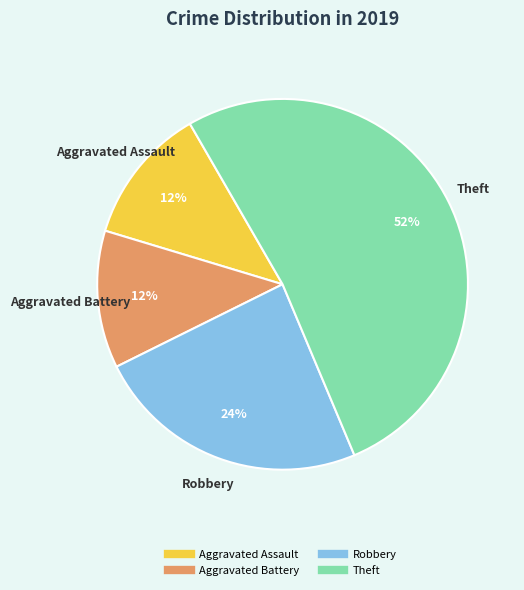

Which has a higher value, Robbery or Aggravated Assault?

Robbery